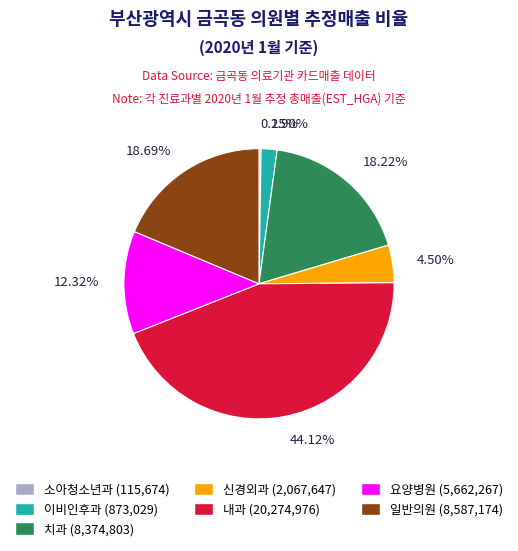

Do 이비인후과 and 치과 together represent more than half of the pie?

No